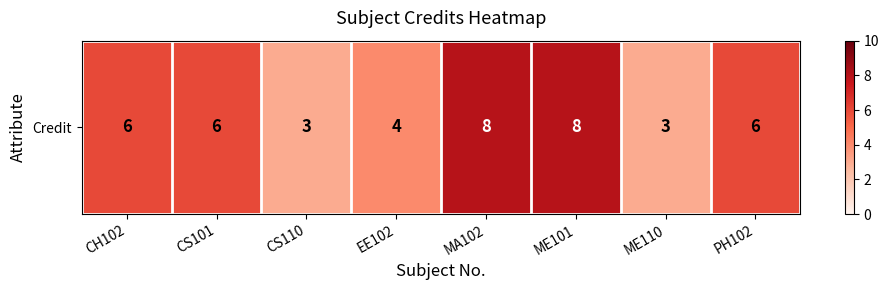

Rank the categories by value from highest to lowest.

MA102, ME101, CH102, CS101, PH102, EE102, CS110, ME110